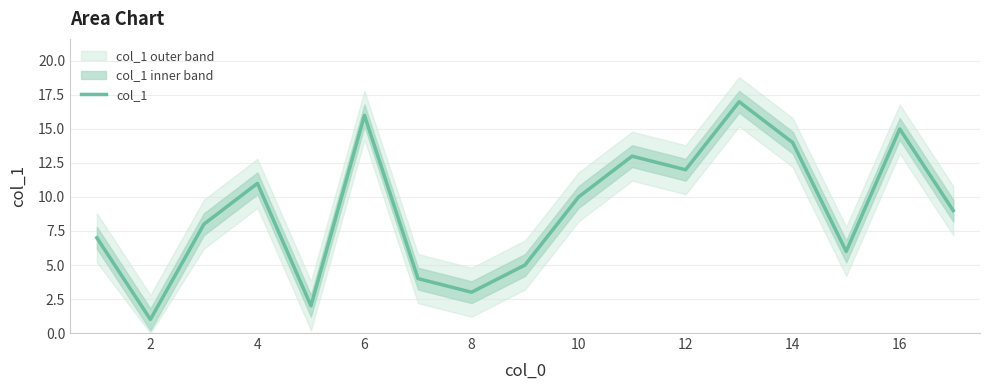

How many interior local valleys (lower than both neighbors) does the data have?

5